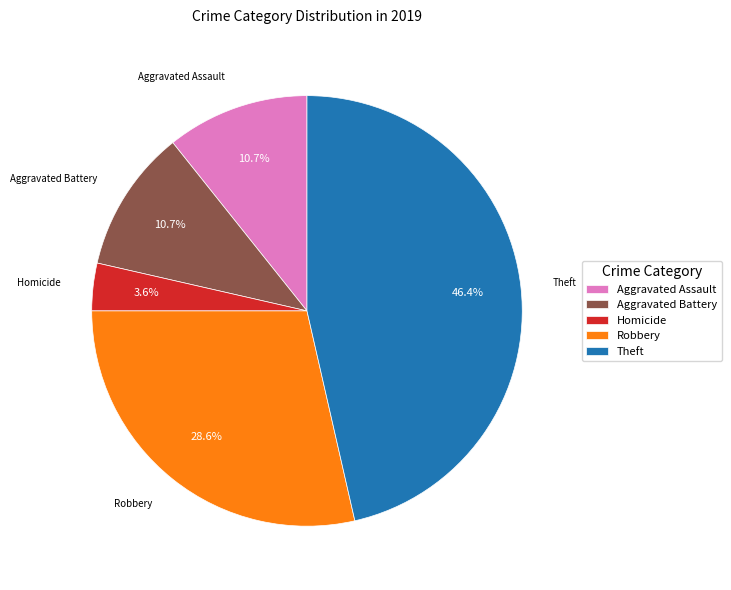

Which has a higher value, Theft or Aggravated Assault?

Theft